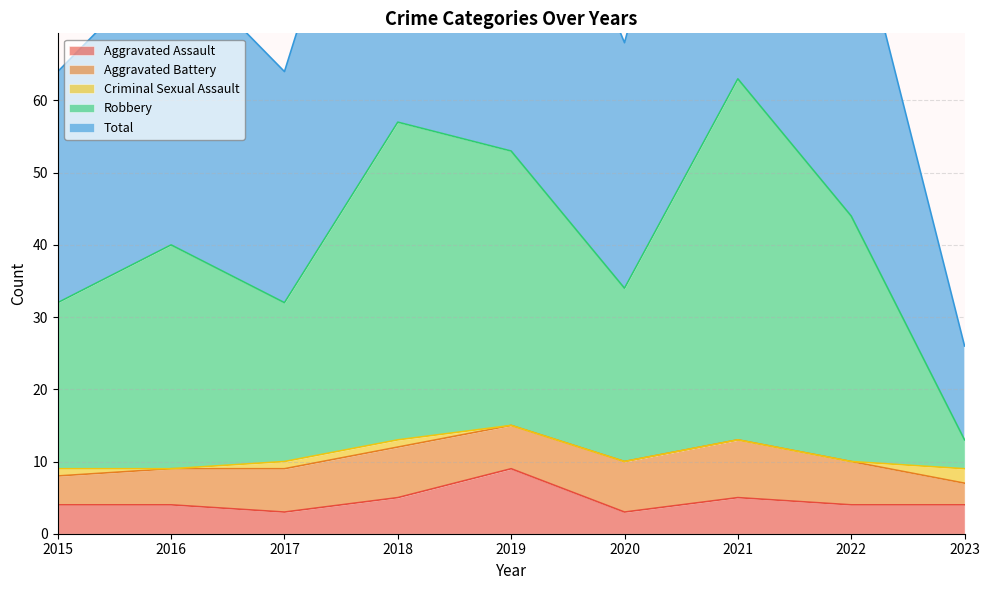

True or false: Aggravated Assault and Robbery intersect in this chart.

False